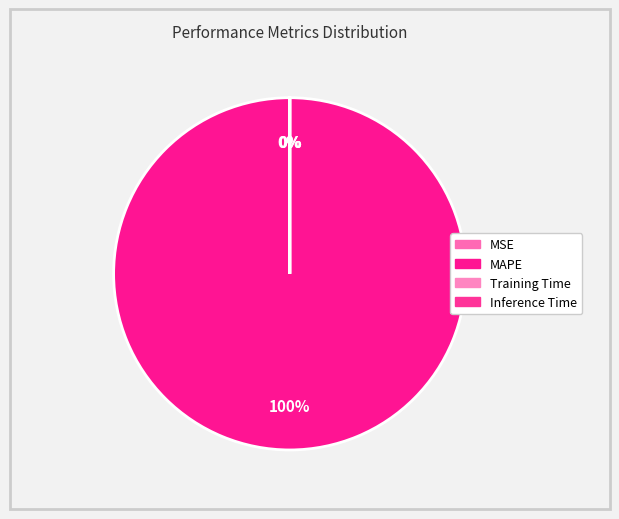

The MSE slice represents 1% of the pie. True or false?

False